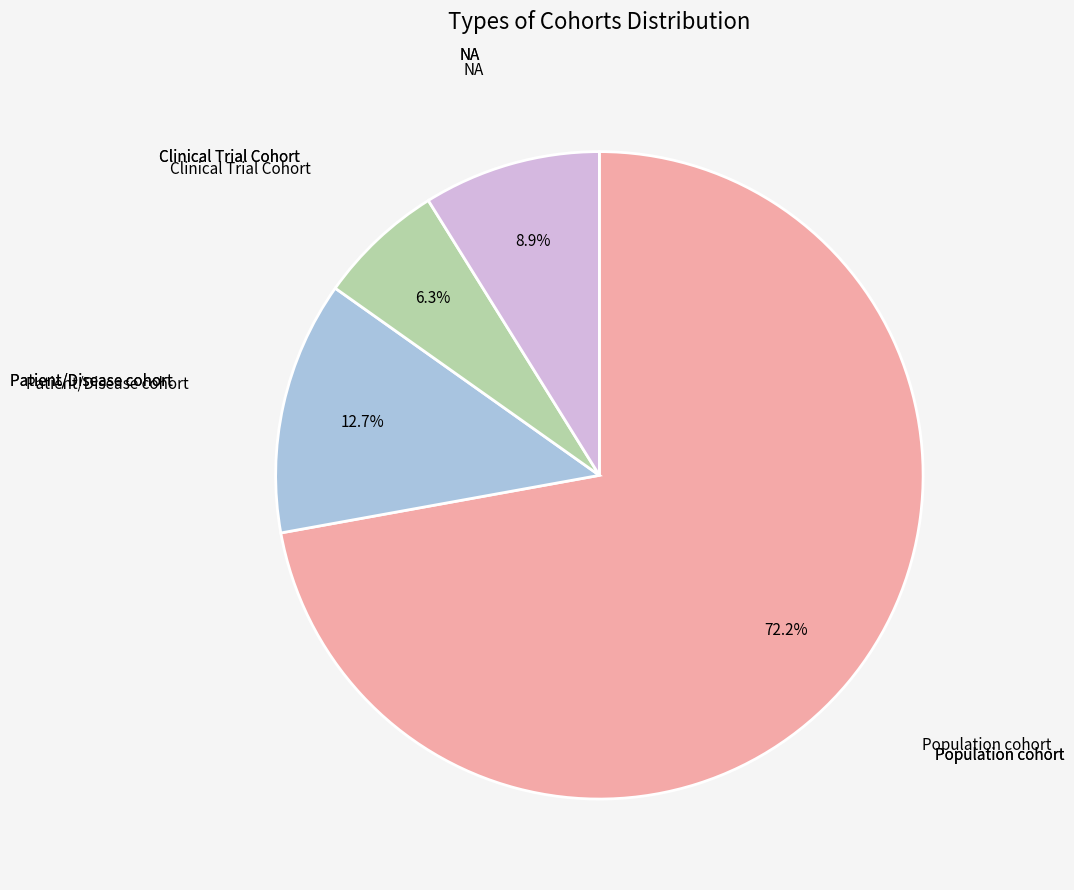

Is there any slice that represents more than half of the pie?

Yes